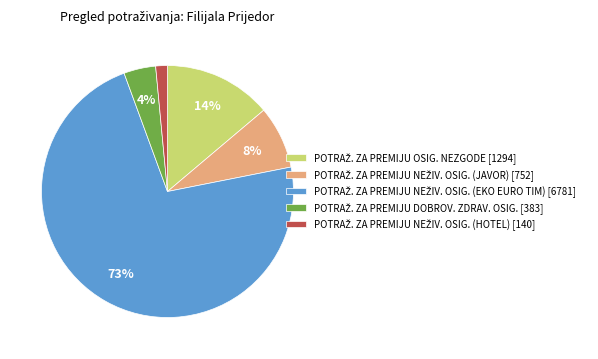

To the nearest percent, what is the average slice percentage?

20%